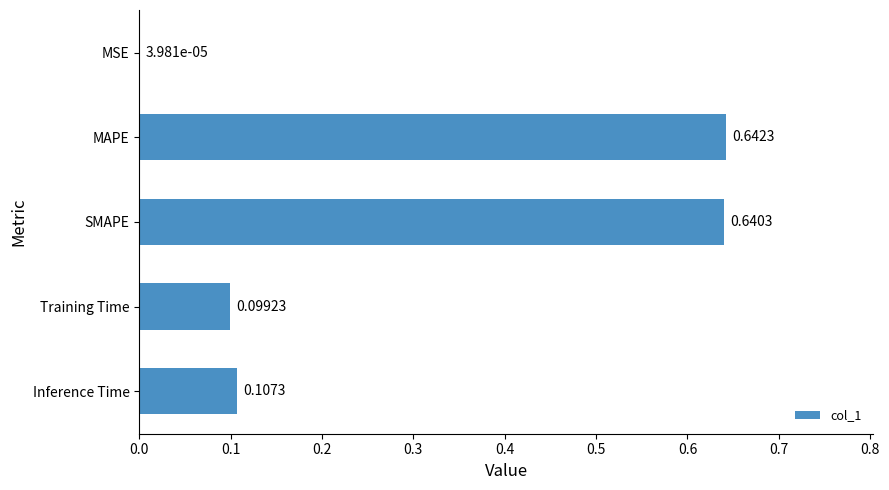

At which category does the chart reach its peak across all series?

MAPE